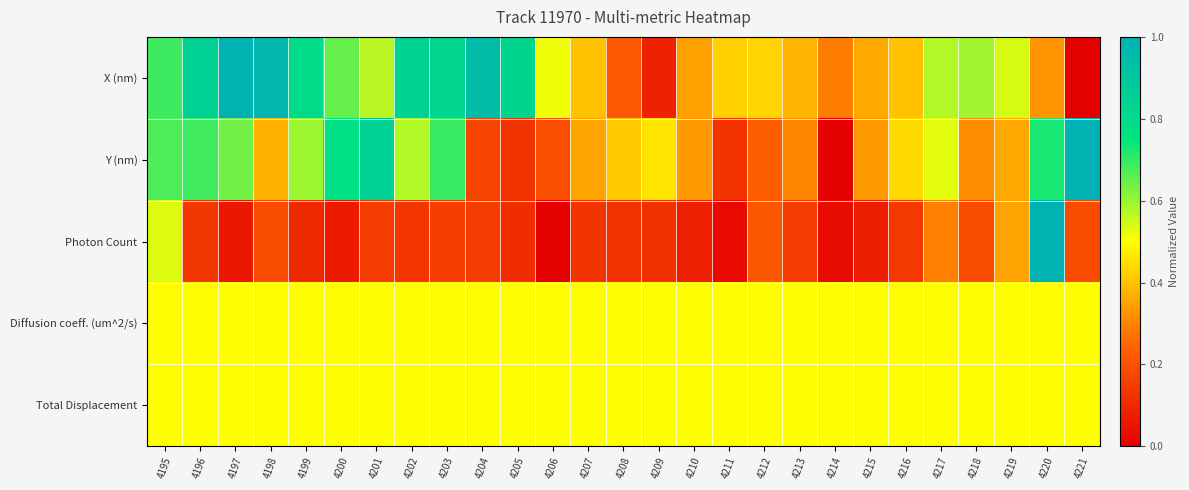

At which category is the sum across all series the highest?

4220